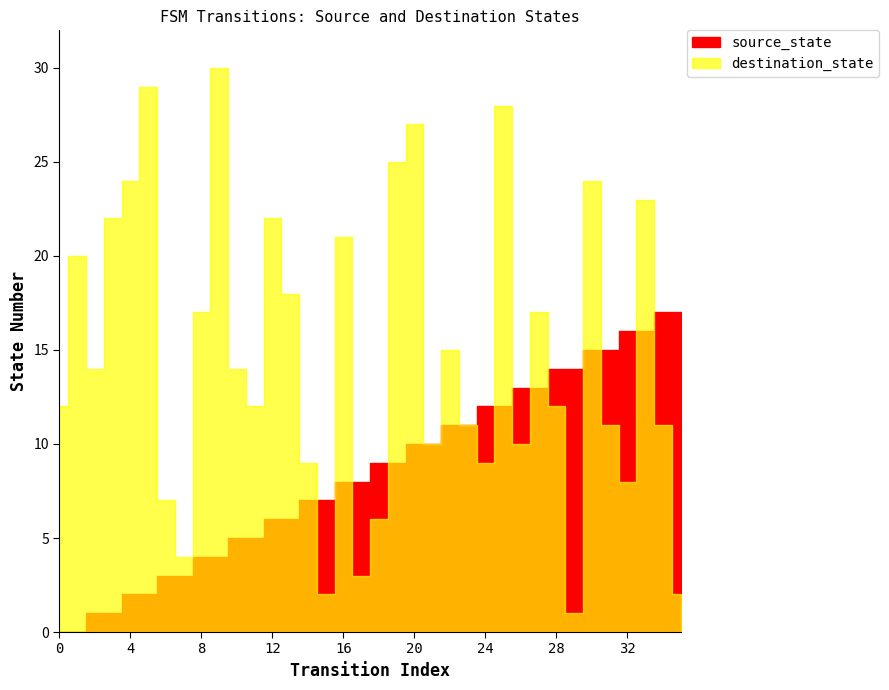

Which has a higher value, 14 or 9?

14